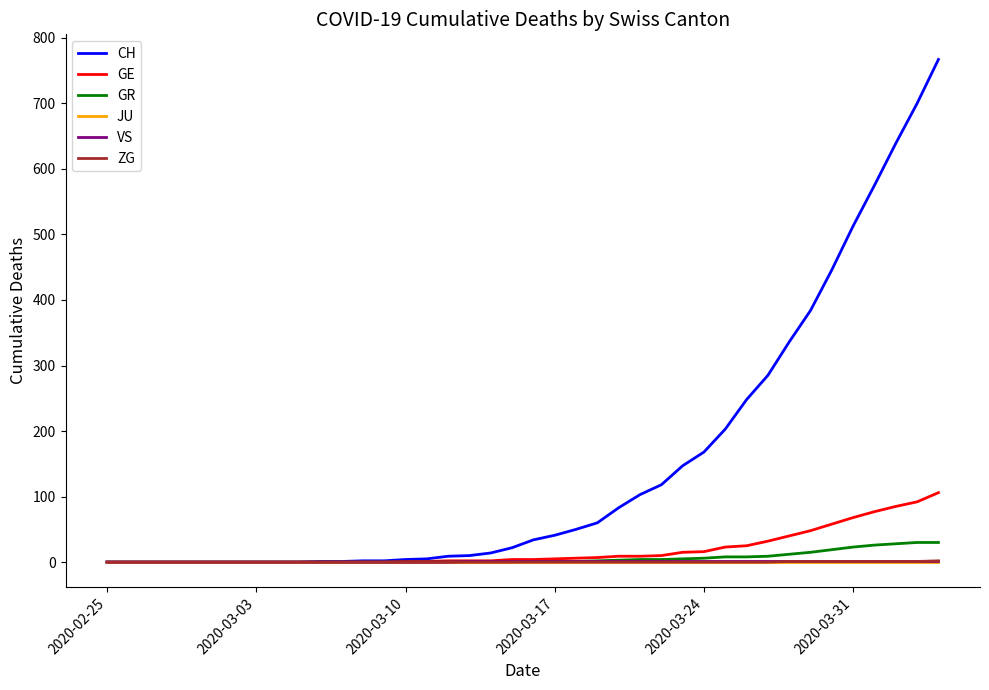

Which series has the largest range (max minus min)?

CH